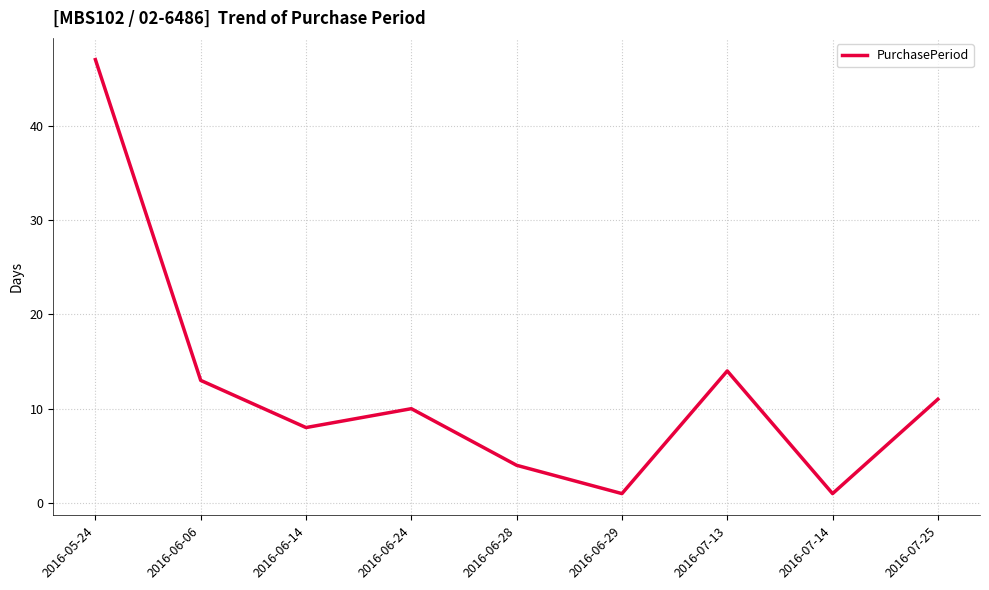

What is the difference between the maximum and minimum values?

46